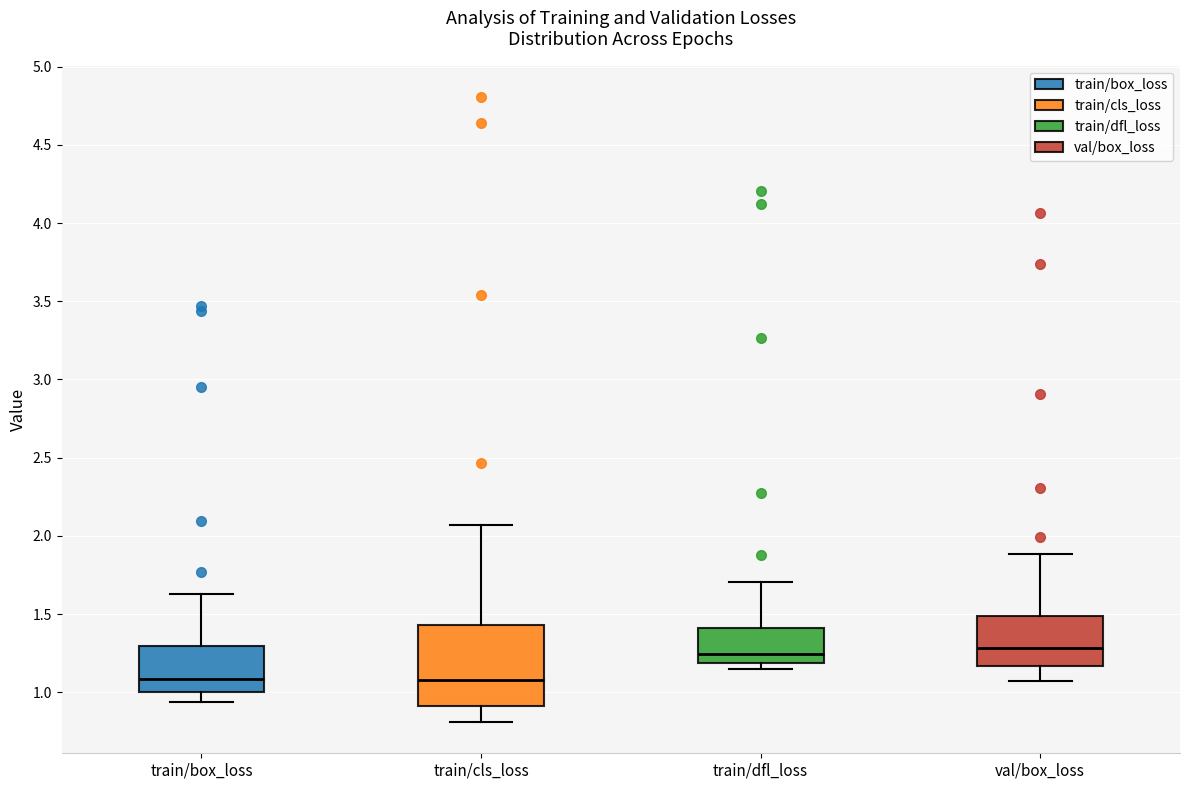

Reading left to right, transcribe this box plot: for each box, give where its median line is, the range the box spans, and where its two whiskers end, as read against the y-axis. The values are not printed on the chart, so give them approximately, as read against the axis.

train/box_loss: median 1.10, box 1.00 to 1.30, whiskers 0.95 to 1.65
train/cls_loss: median 1.10, box 0.90 to 1.45, whiskers 0.80 to 2.05
train/dfl_loss: median 1.25, box 1.20 to 1.40, whiskers 1.15 to 1.70
val/box_loss: median 1.30, box 1.15 to 1.50, whiskers 1.05 to 1.90